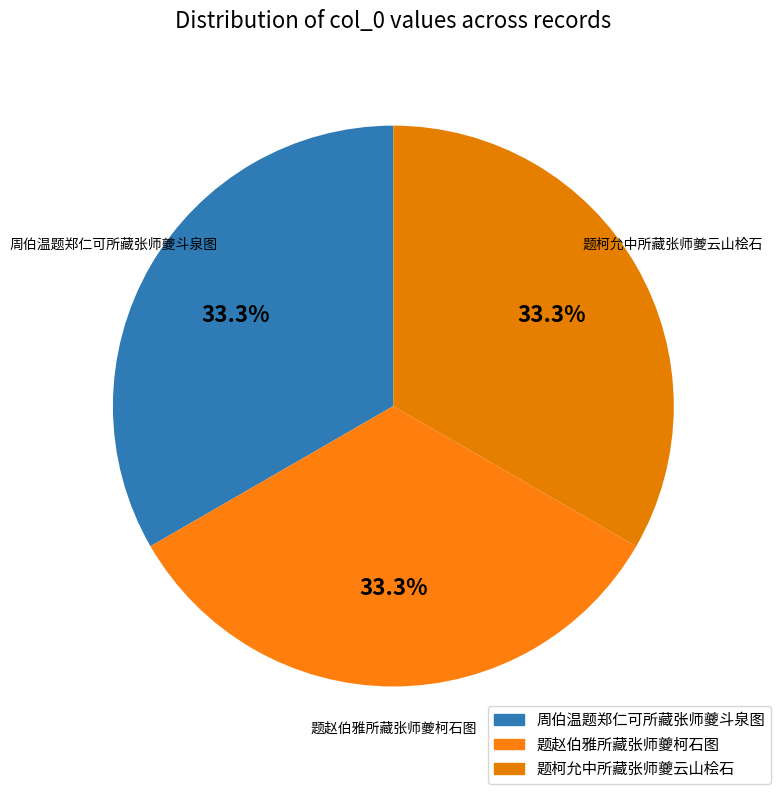

Count the number of slices in the pie.

3